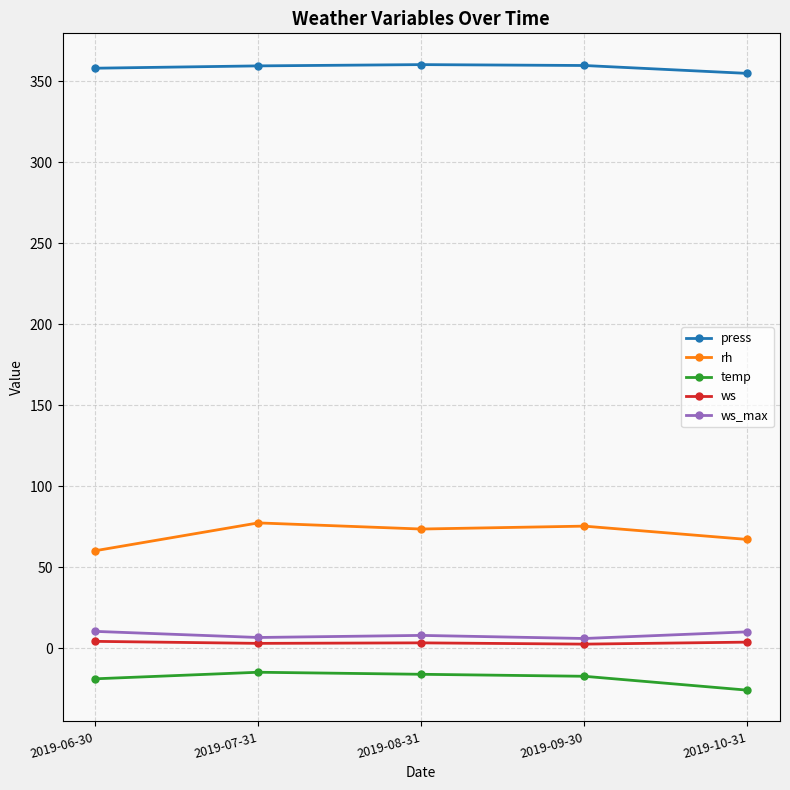

What is the value of the press point at the 4th from the left?

359.6